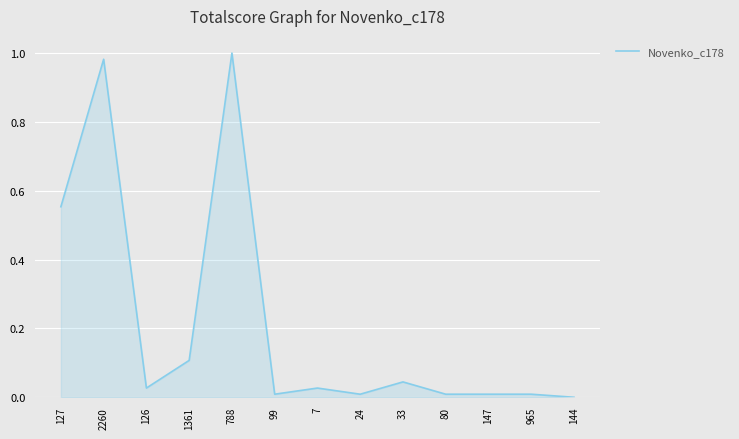

What position from the right is 2260?

12